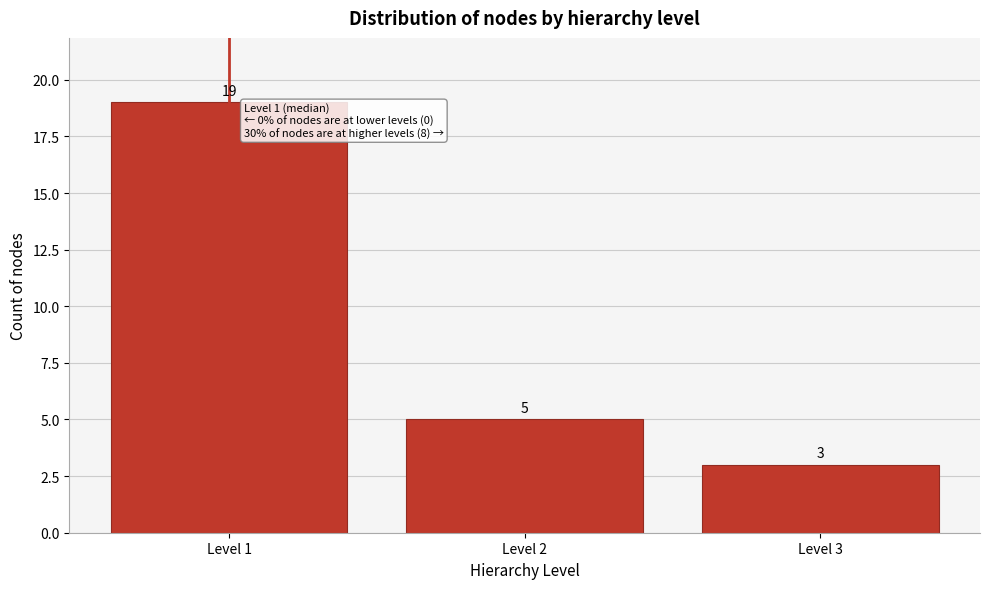

Reading left to right, list all the values displayed in this chart.

19	5	3